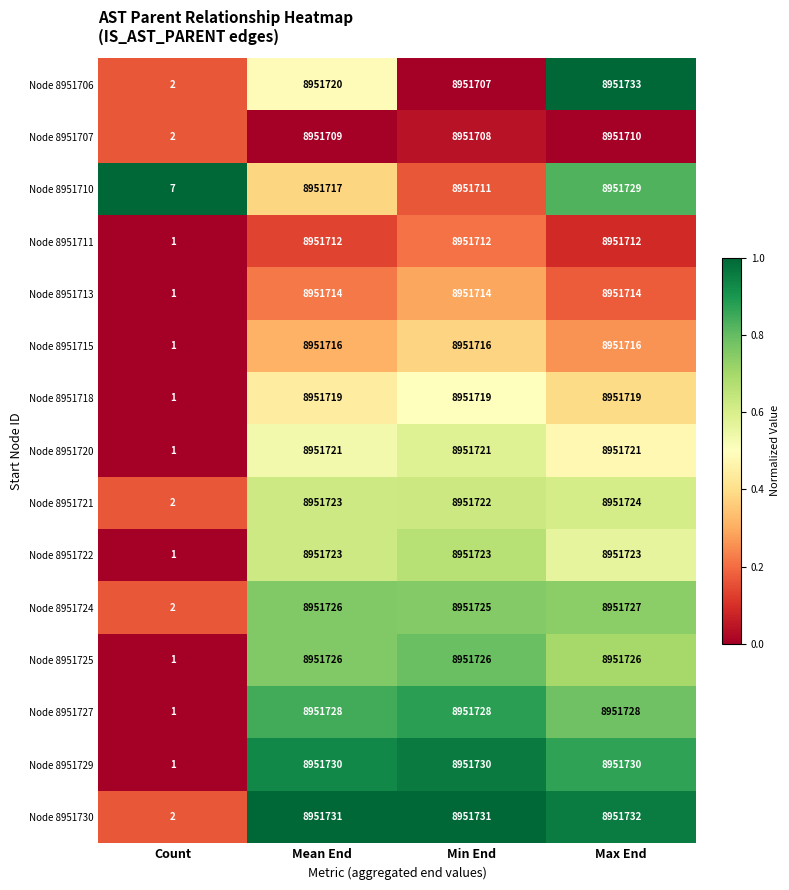

At which category is the sum across all series the highest?

Max End